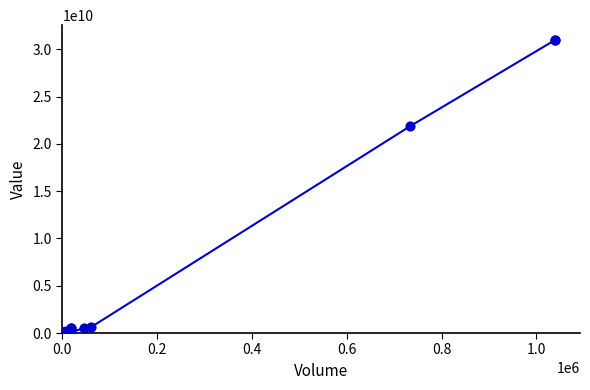

What Y value in the scatter plot is closest to 15496780800?

21885120000